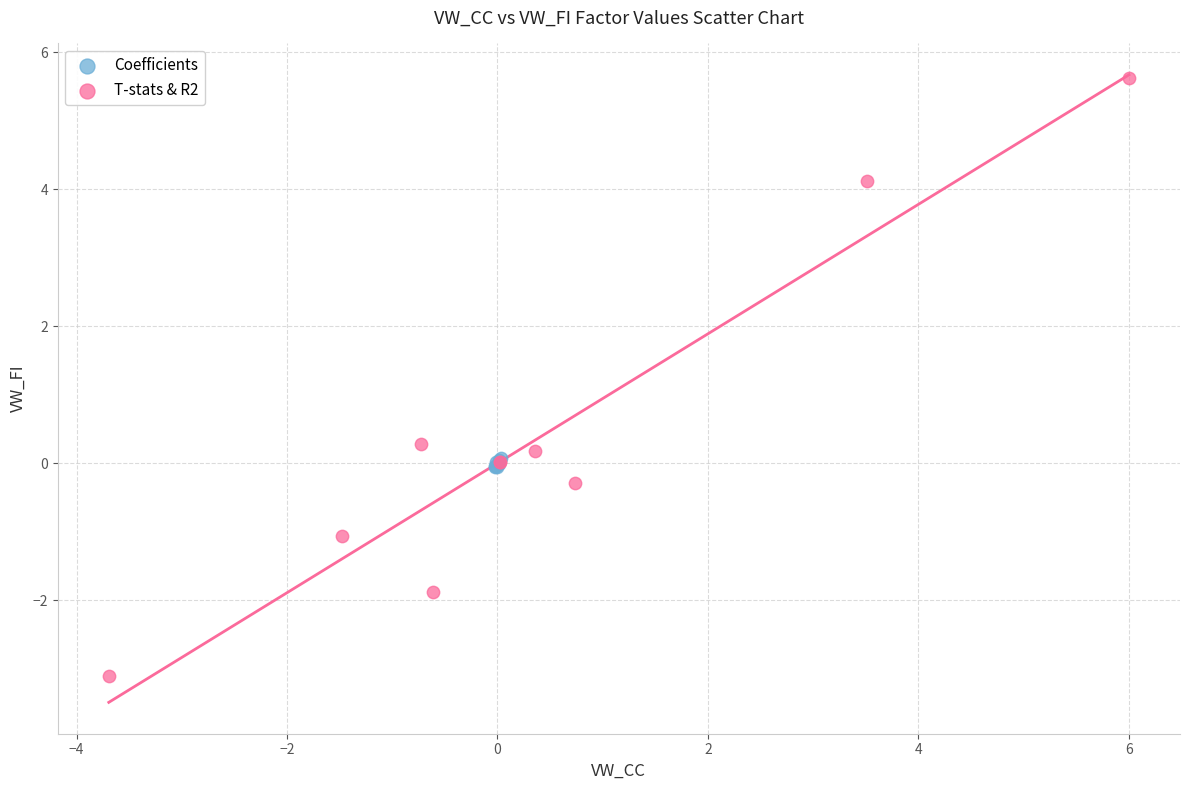

What are all the series names shown in the legend?

Coefficients, T-stats & R2